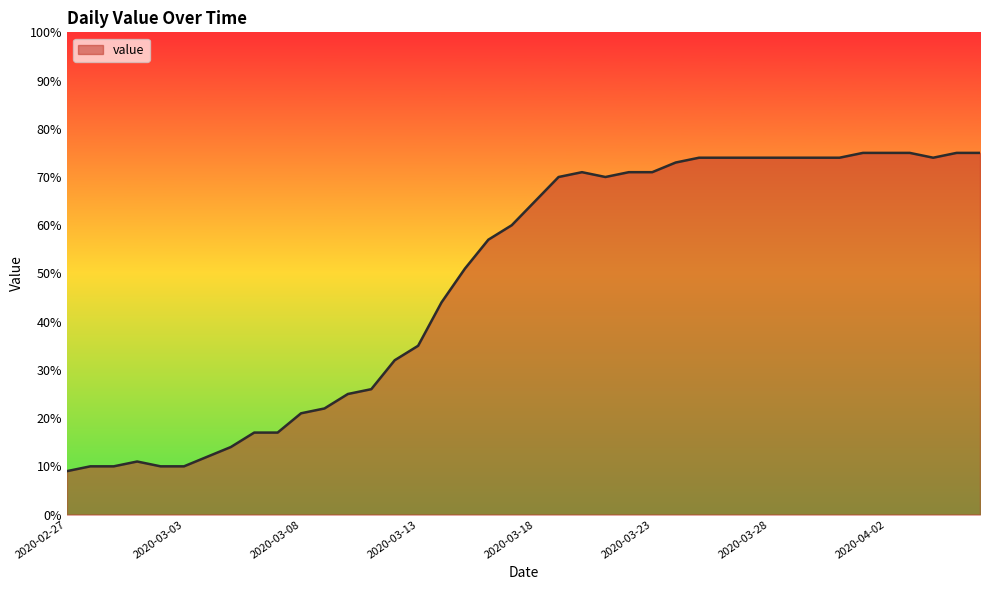

What is the sum of all values?

1951